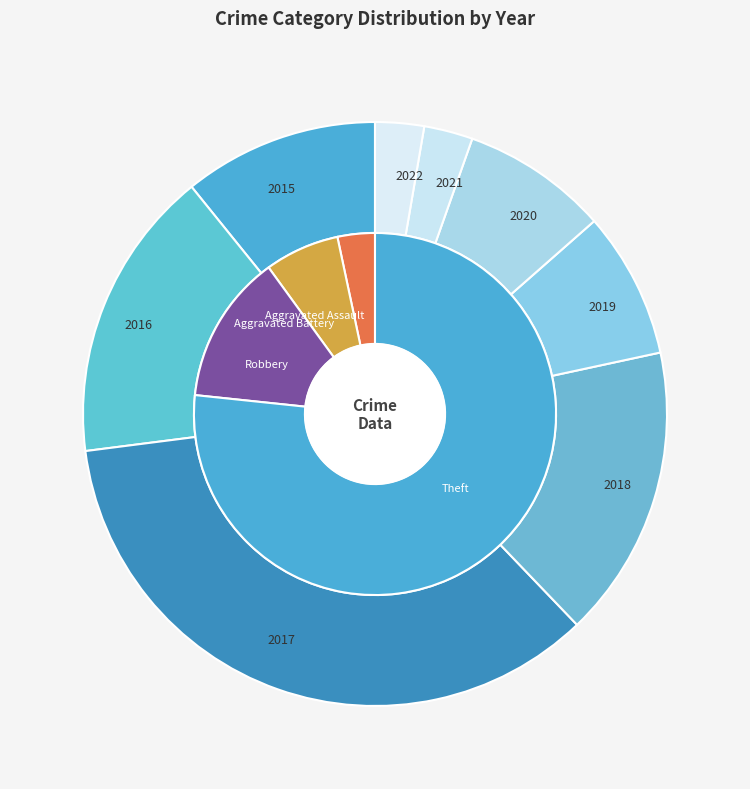

Between 2015 and 2019, which is larger?

2015